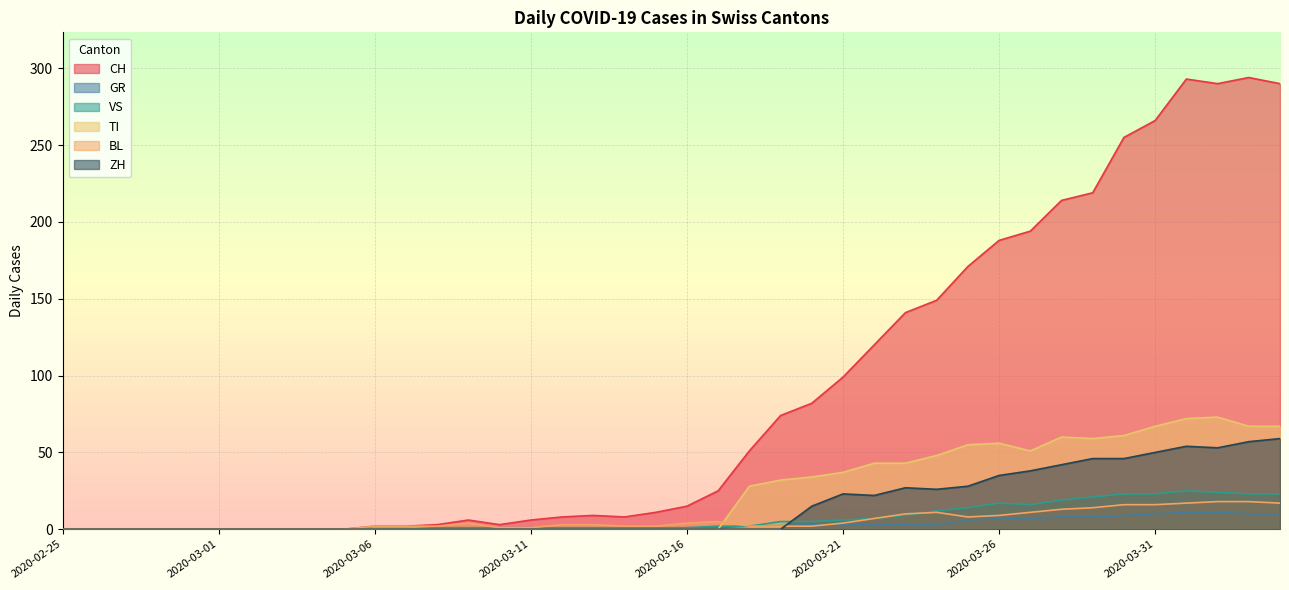

What are all the series names shown in the legend?

CH, GR, VS, TI, BL, ZH